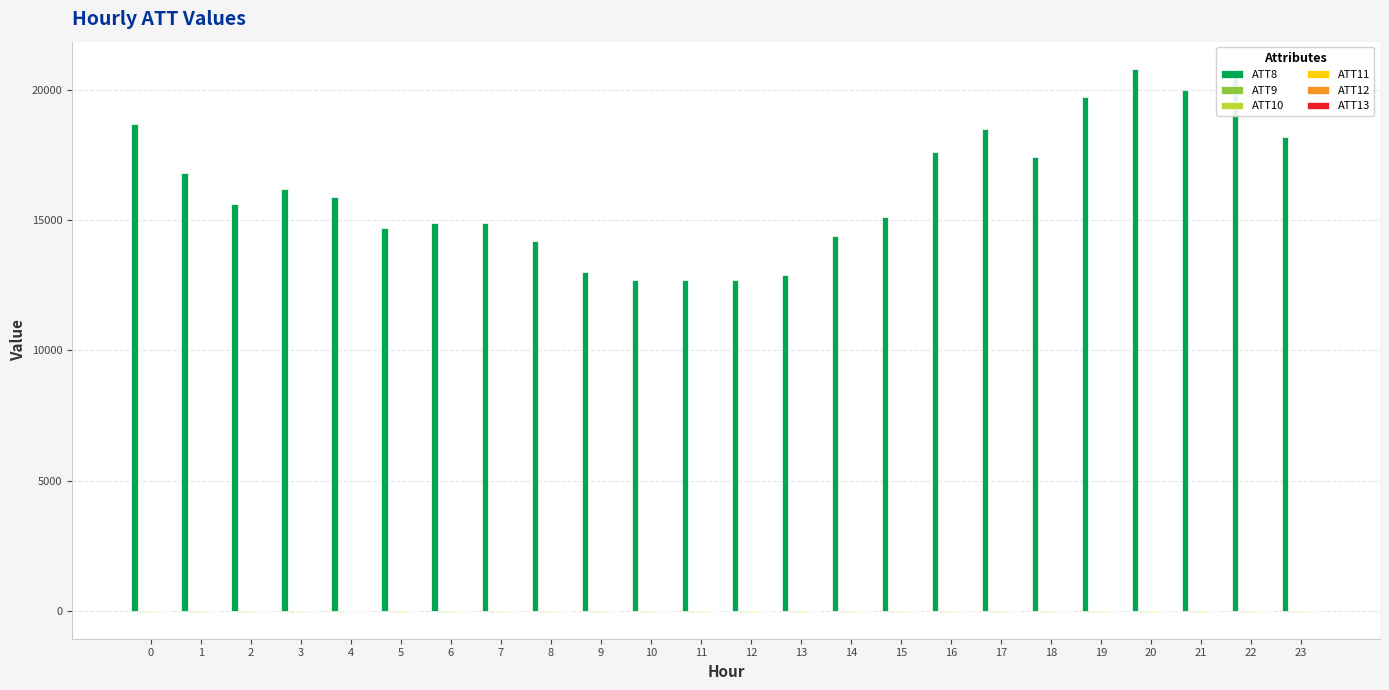

The ATT10 series shows -10.0 at 1. True or false?

True